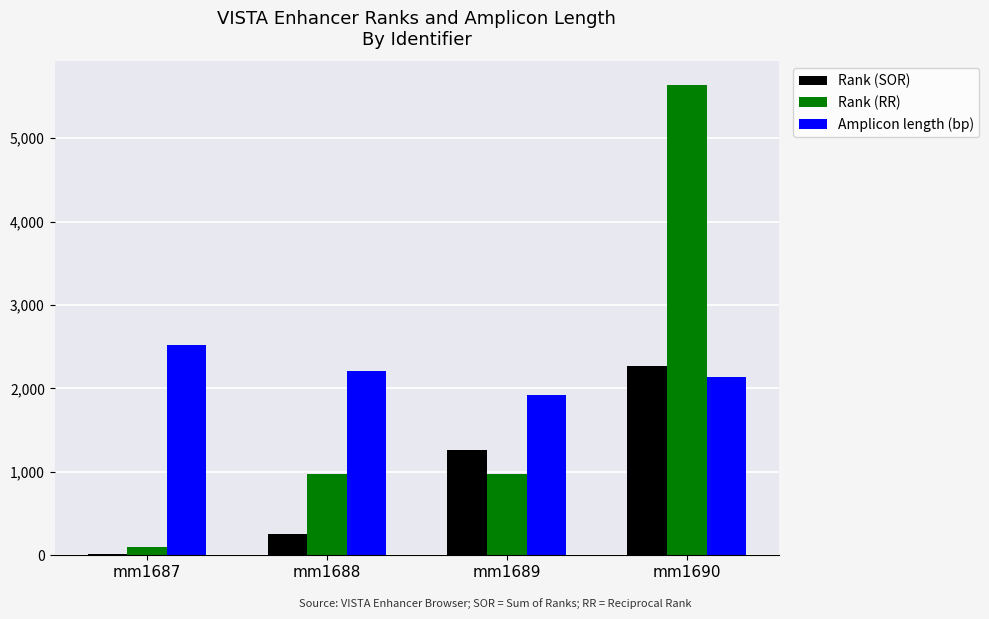

Is the value of Rank (RR) at mm1687 greater than the value of Rank (SOR) at mm1689?

No